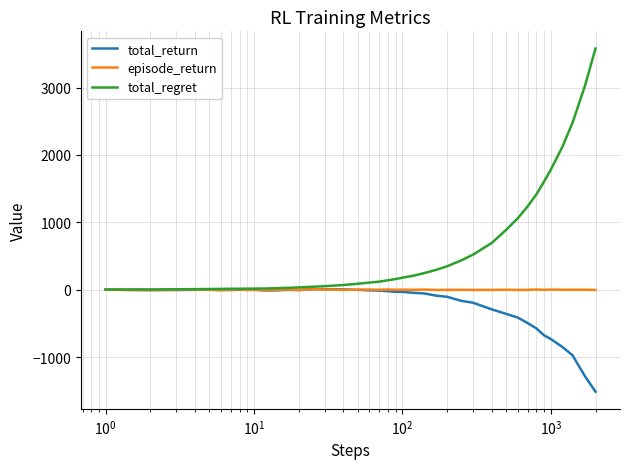

What is the highest value of the total_regret series?

3580.0